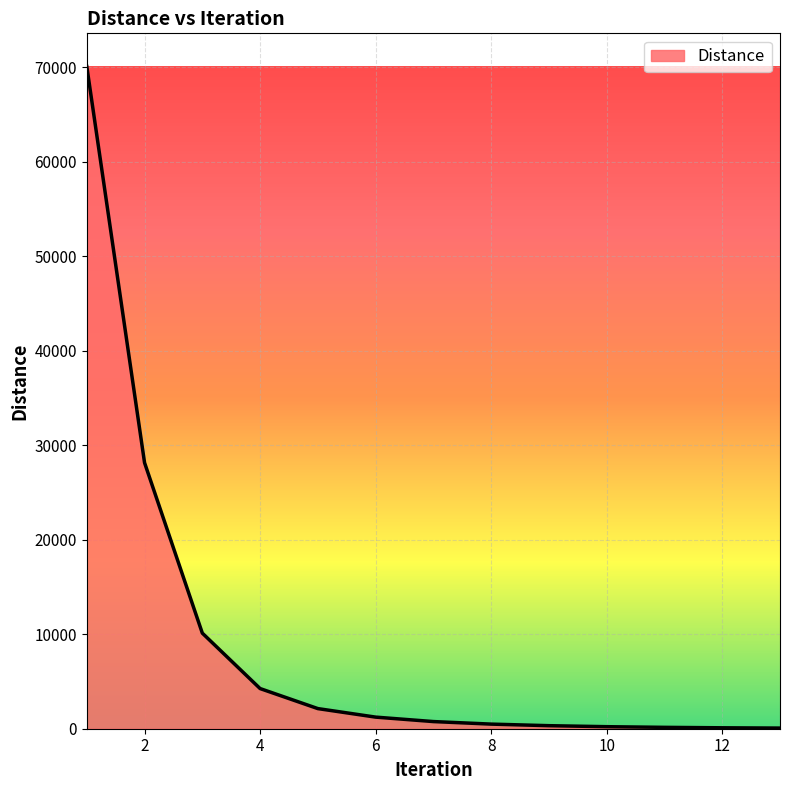

What is the smallest value displayed?

67.5